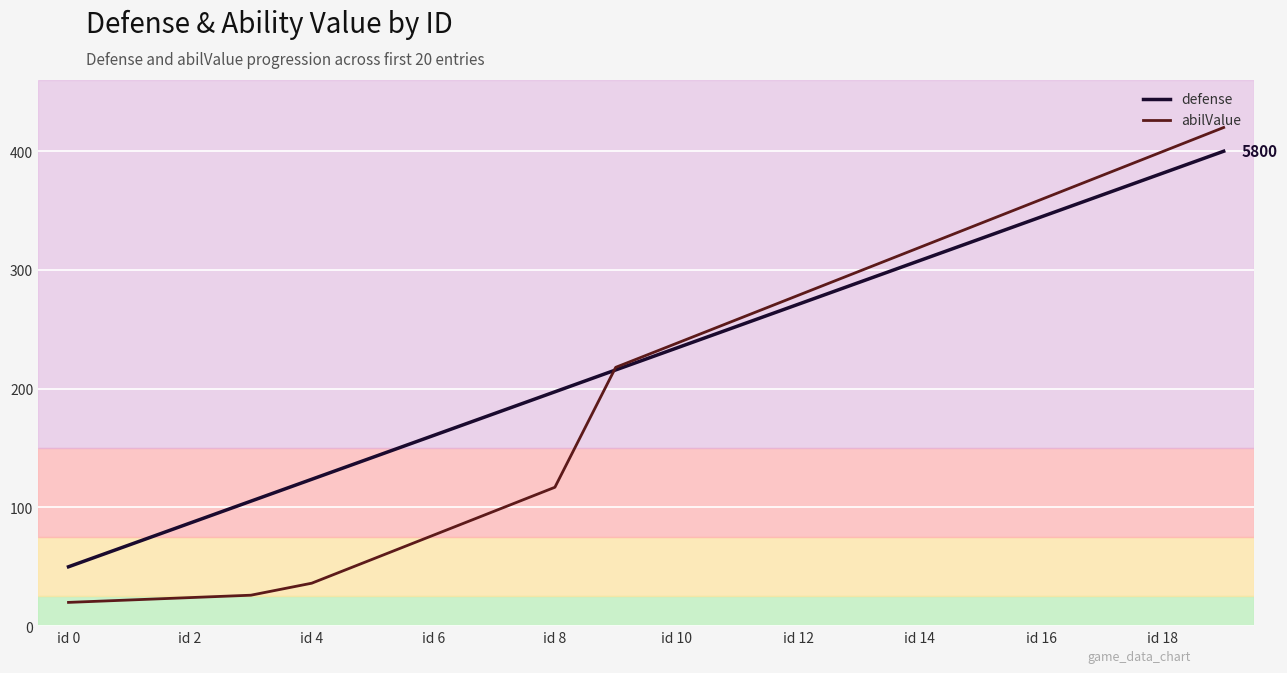

What is the smallest value displayed?

20.0